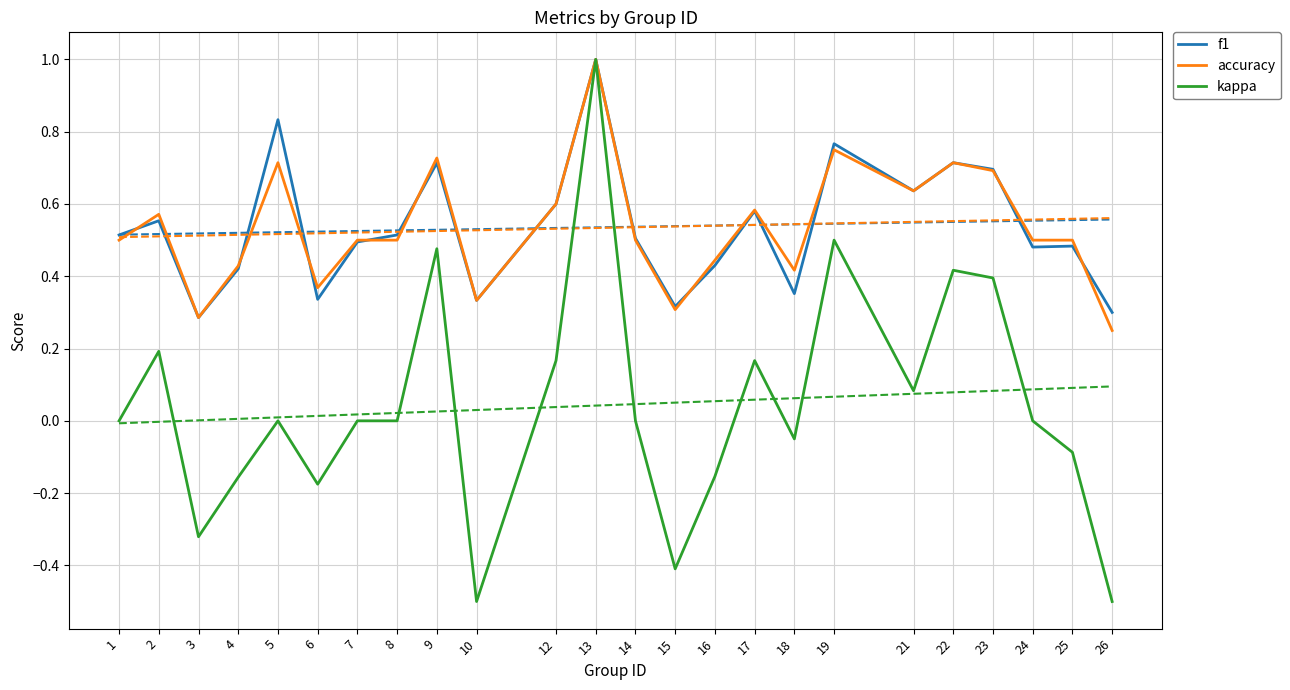

Which series has the largest total across all categories?

f1